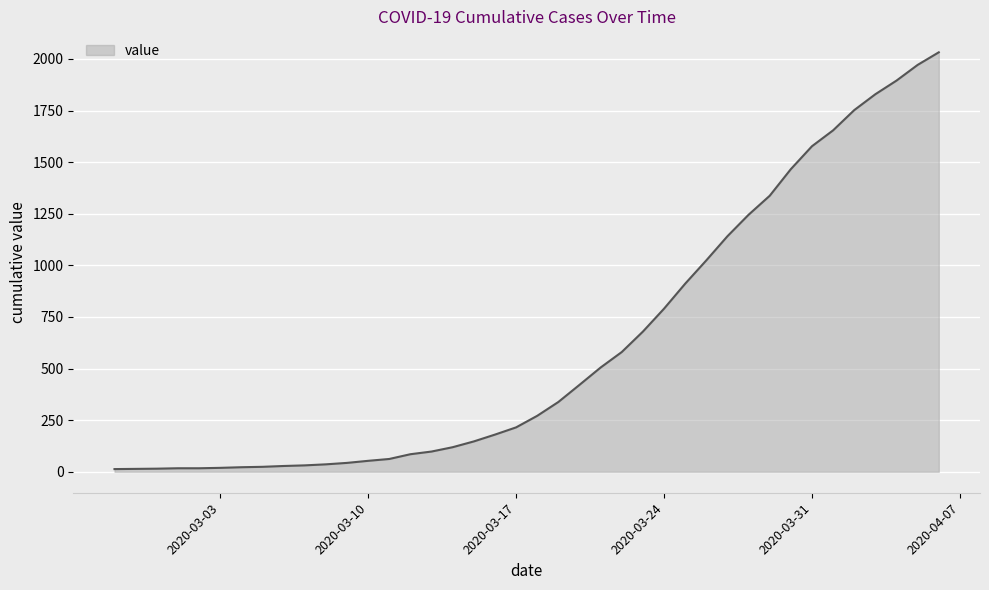

What is the difference between the maximum and minimum values?

2019